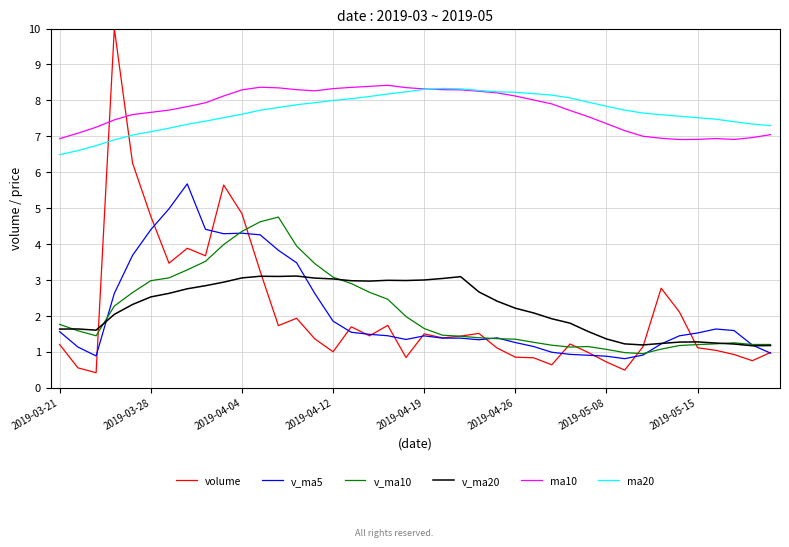

Count the number of data series in this chart.

6